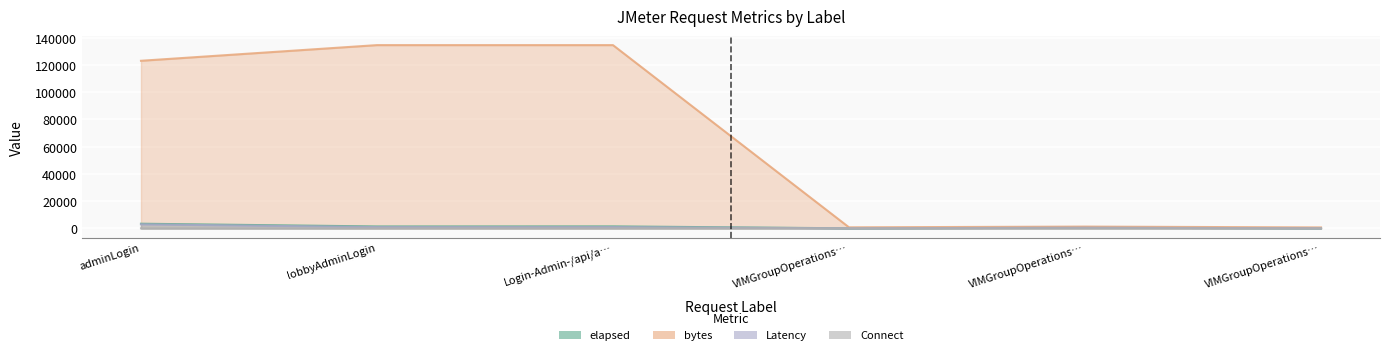

At which category does the chart reach its peak across all series?

lobbyAdminLogin